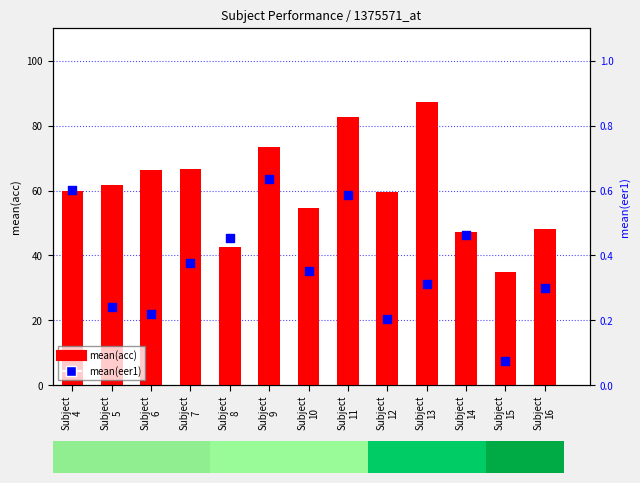

Which series contains the lowest Y value?

mean(eer1)